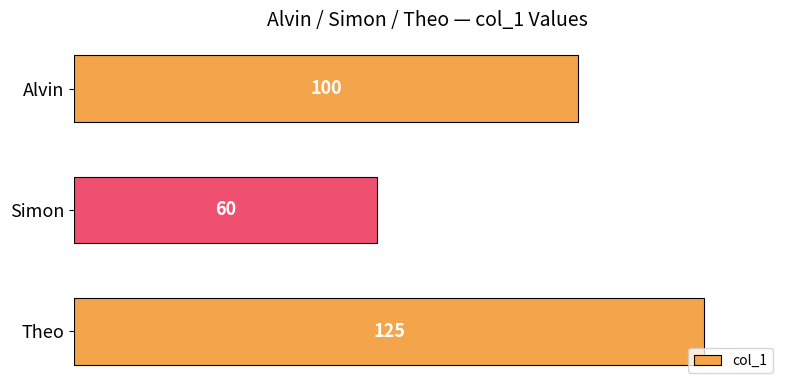

Which label corresponds to the largest value in the chart?

Theo